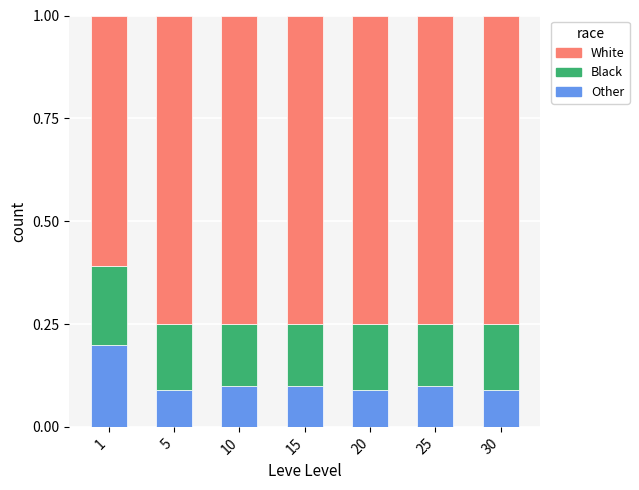

Count the Other values in the range 0 to 1.

7